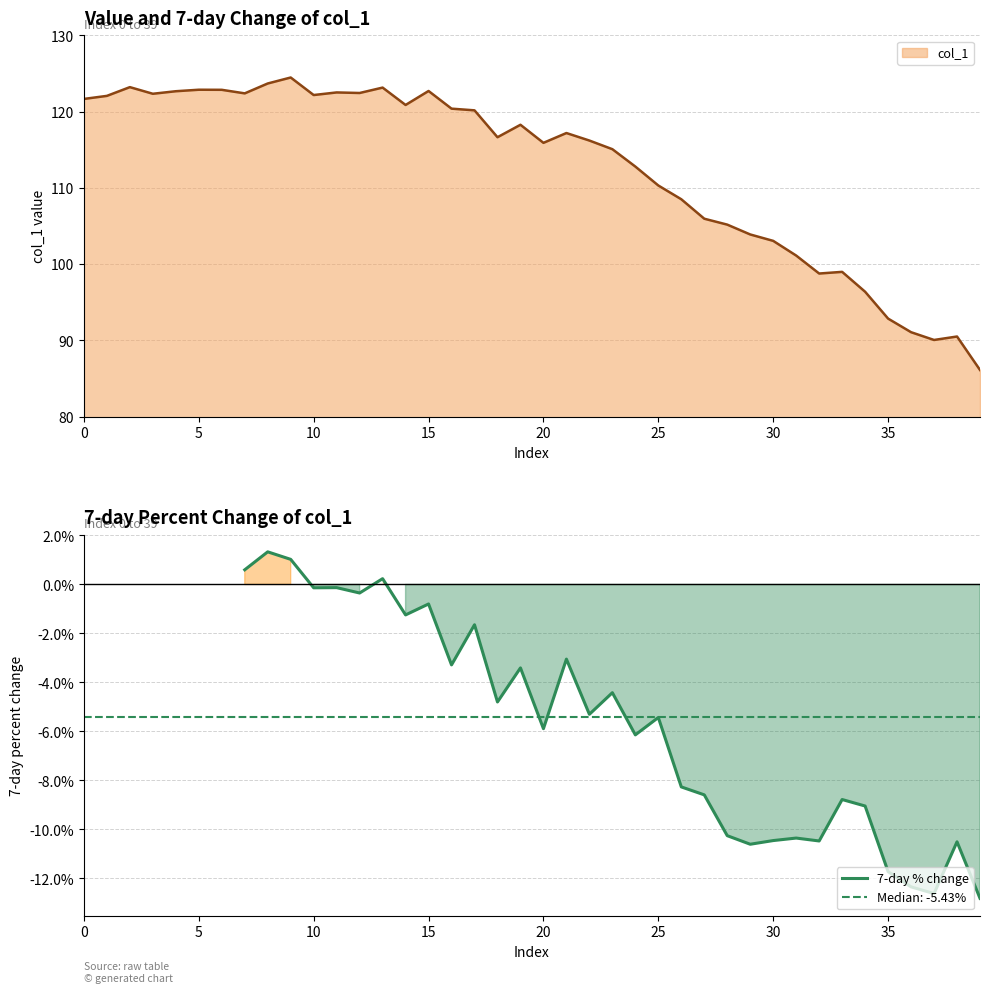

The value of 7-day % change at 35 is -11.7. True or false?

True